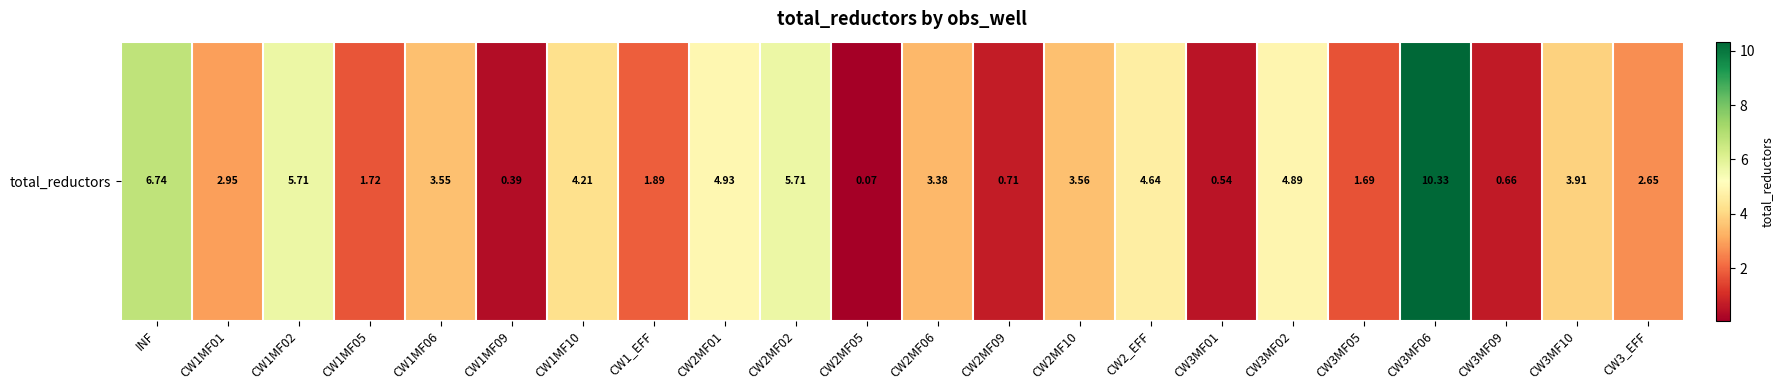

What is the difference between the maximum and second lowest values?

9.9